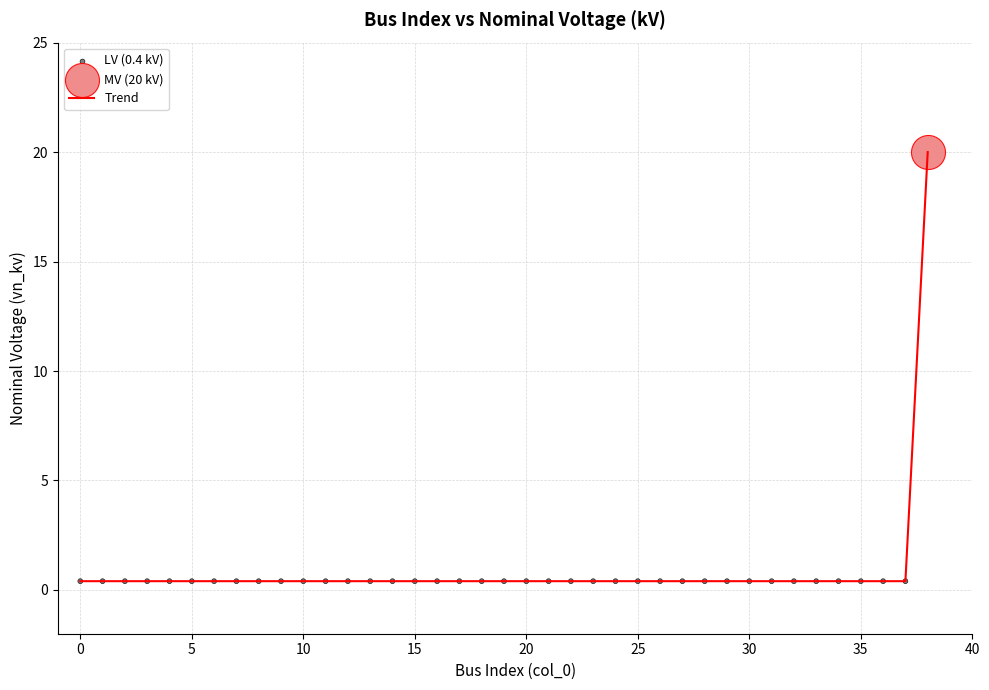

What is the difference between the maximum and minimum values?

19.6